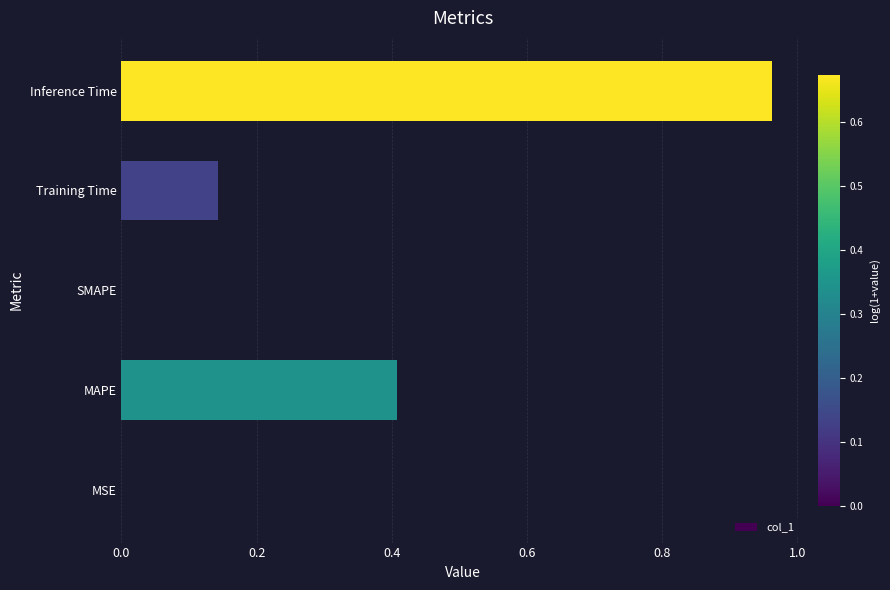

What is the sum of all values?

1.5